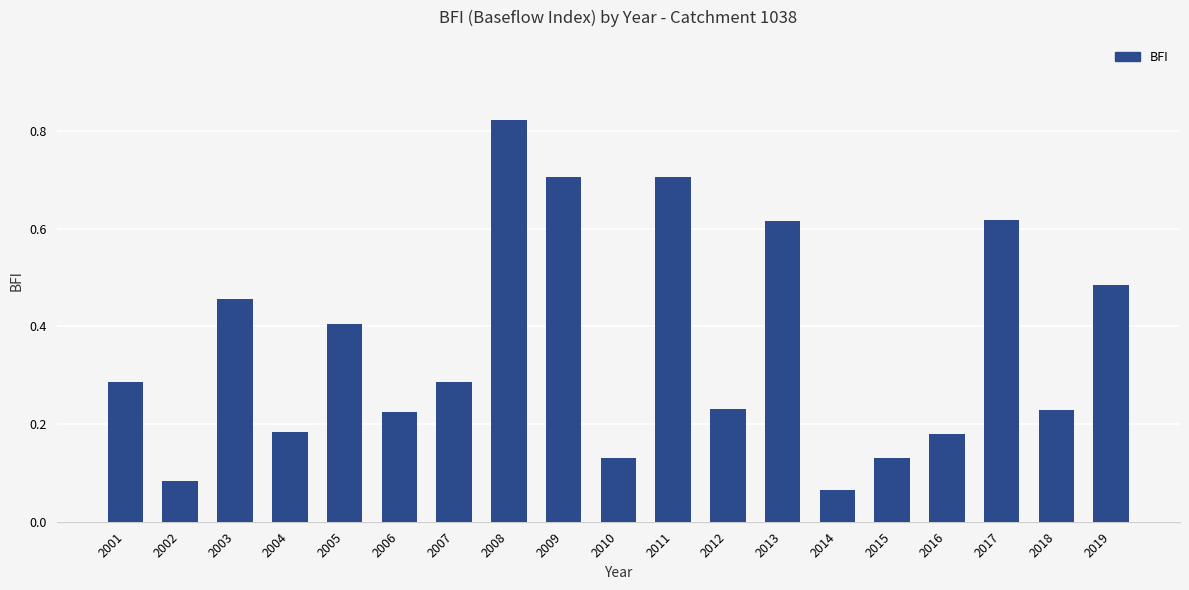

What is the change in value from 2002 to 2017?

+0.5